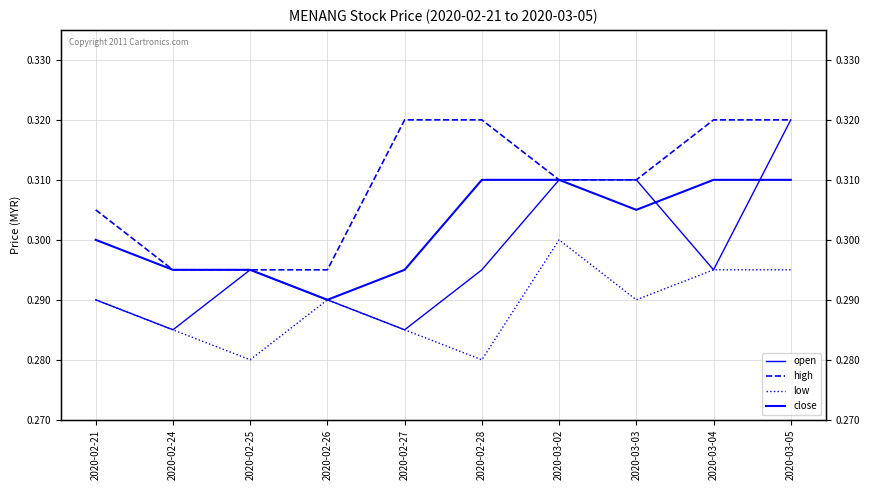

Between 2020-03-02 and 2020-02-26, which is larger?

2020-03-02